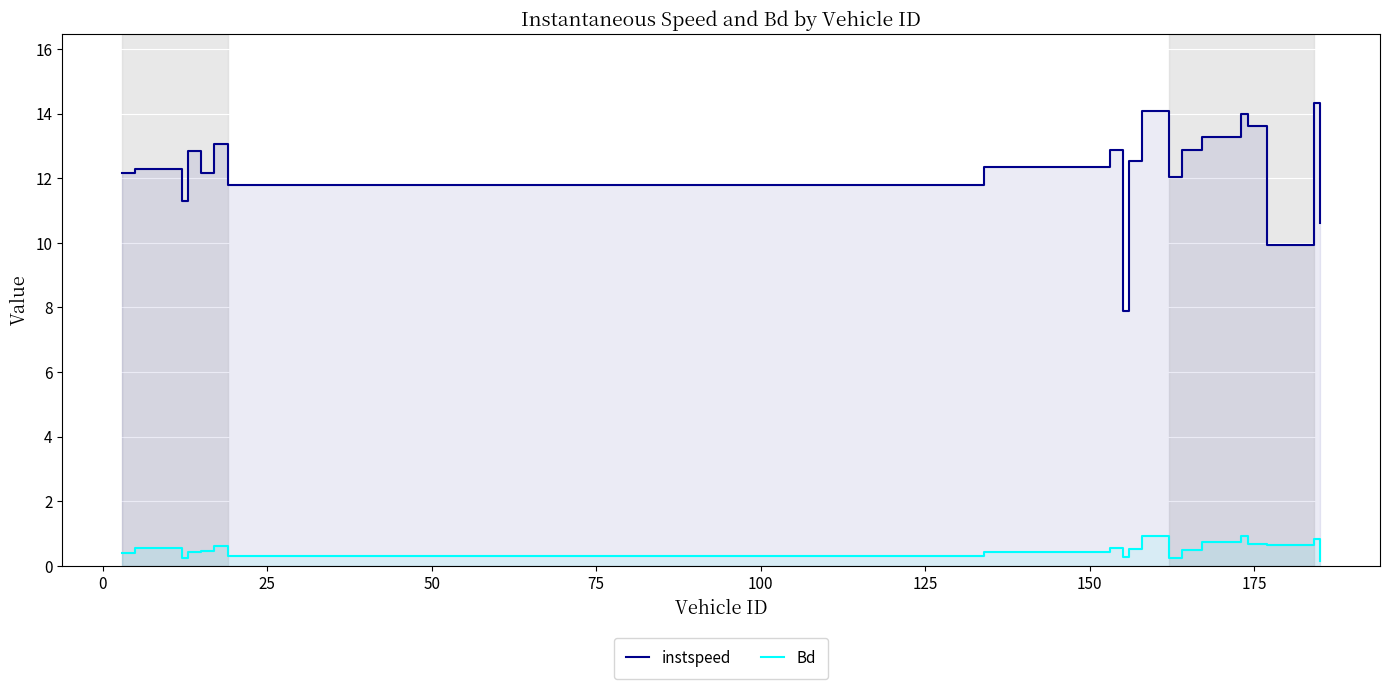

True or false: Bd has more than 2 points higher than both neighbors.

True